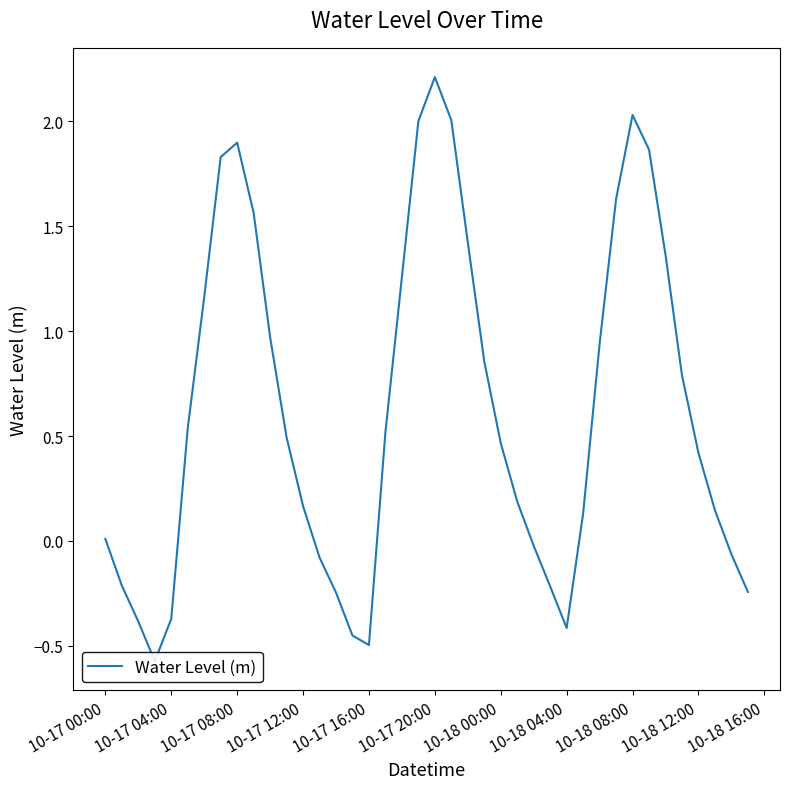

What is the sum of all values?

25.1